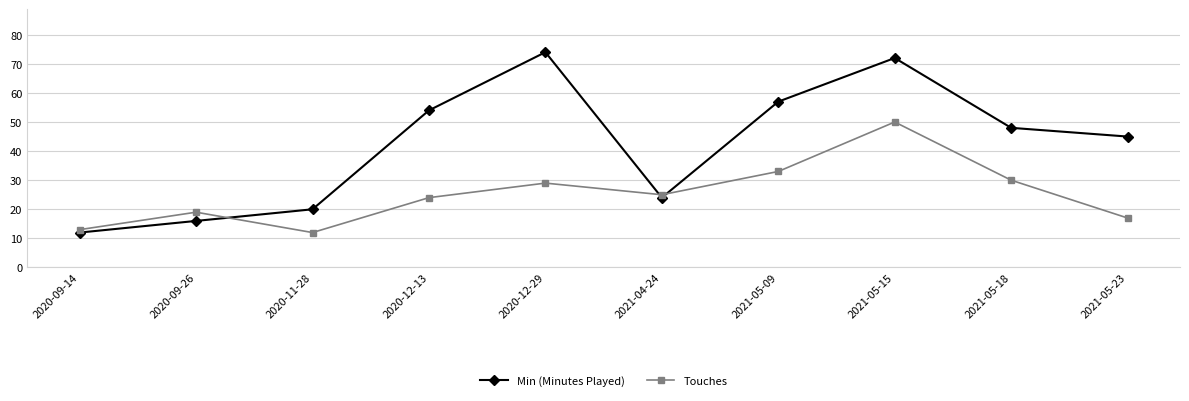

Reading left to right, what are all the values shown in this chart?

Min (Minutes Played): 2020-09-14=12	2020-09-26=16	2020-11-28=20	2020-12-13=54	2020-12-29=74	2021-04-24=24	2021-05-09=57	2021-05-15=72	2021-05-18=48	2021-05-23=45
Touches: 2020-09-14=13	2020-09-26=19	2020-11-28=12	2020-12-13=24	2020-12-29=29	2021-04-24=25	2021-05-09=33	2021-05-15=50	2021-05-18=30	2021-05-23=17